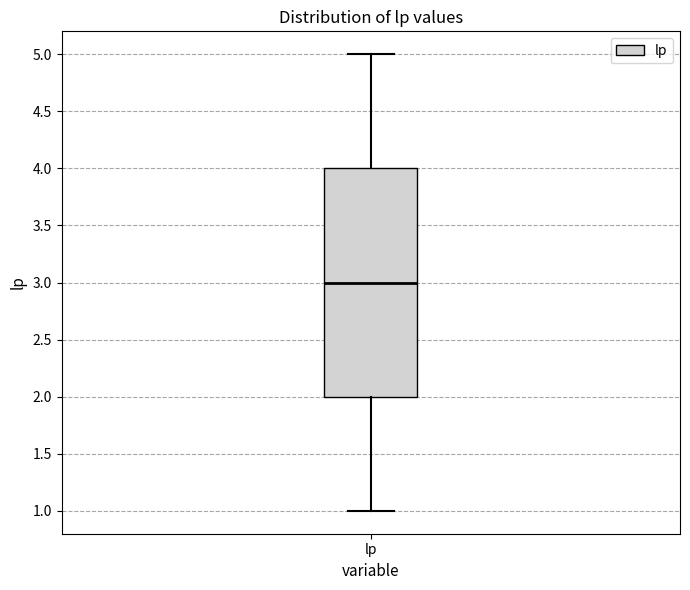

Transcribe this box plot: give where the median line is, the range the box spans, and where the two whiskers end, as read against the y-axis. The values are not printed on the chart, so give them approximately, as read against the axis.

median 3, box 2 to 4, whiskers 1 to 5